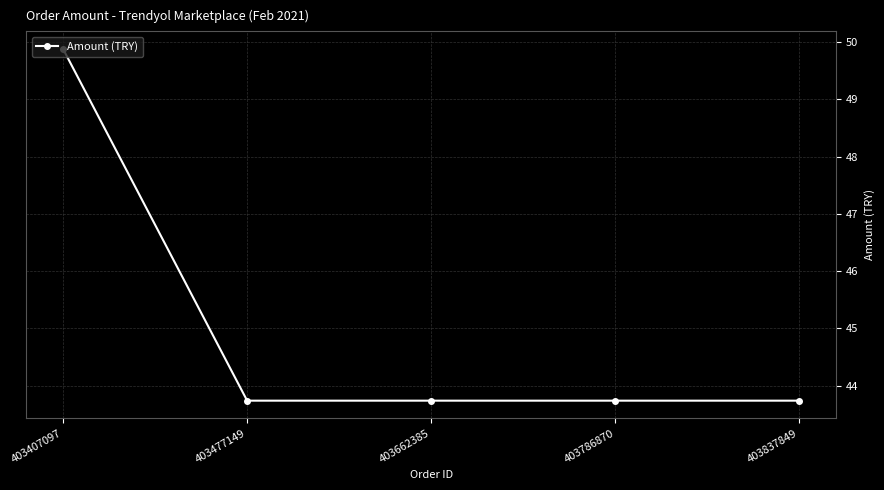

True or false: the data shows 15.4 at 403786870.

False